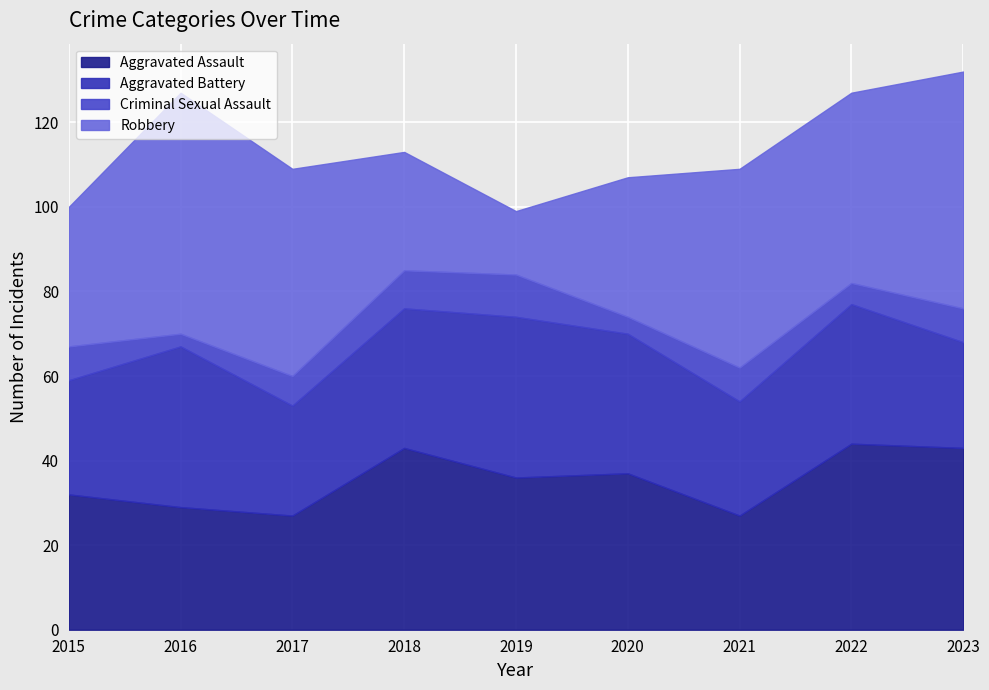

What is the minimum value shown in the chart?

3